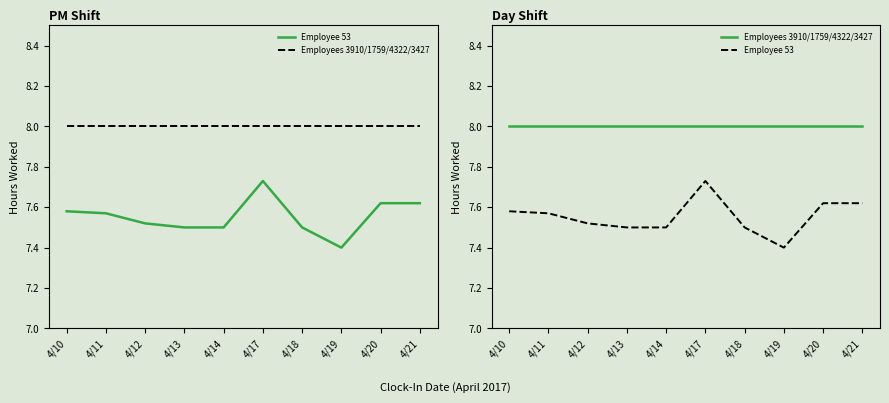

What is the sum of the Employees 3910/1759/4322/3427 values at 4/12 and 4/17?

16.0